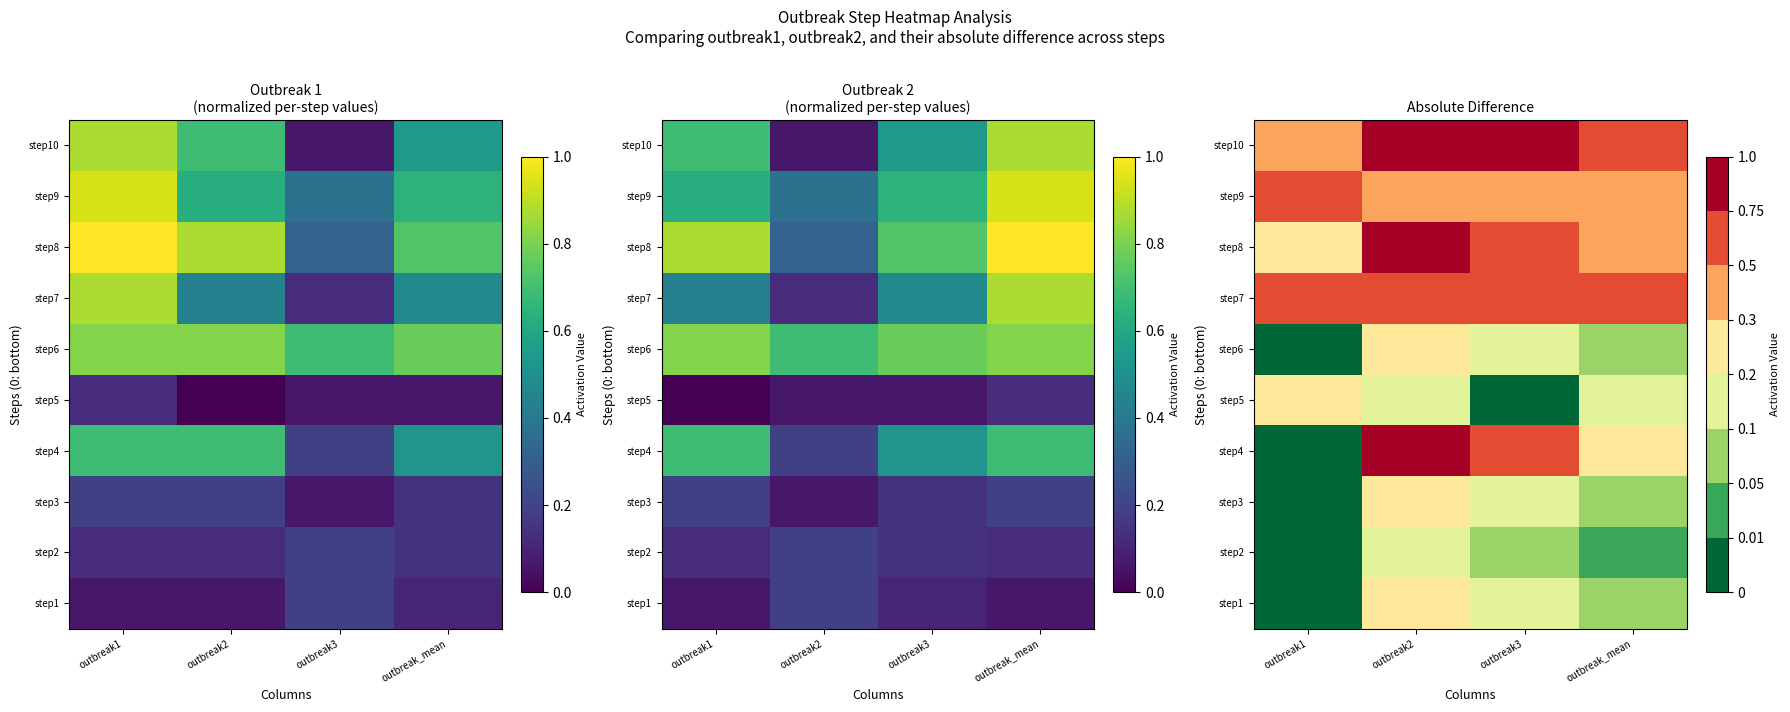

At how many categories does at least one series exceed 0?

4